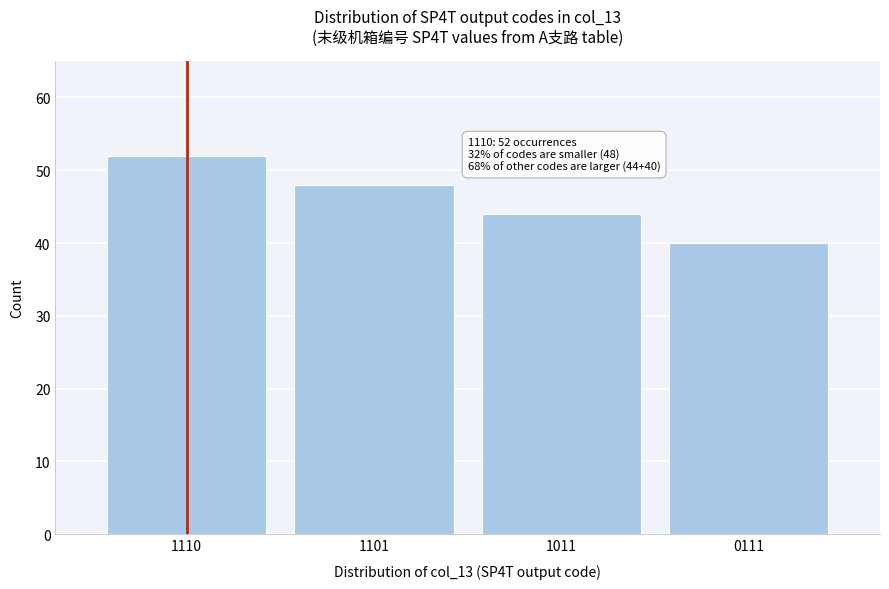

Reading left to right, extract all data points from this chart.

52	48	44	40